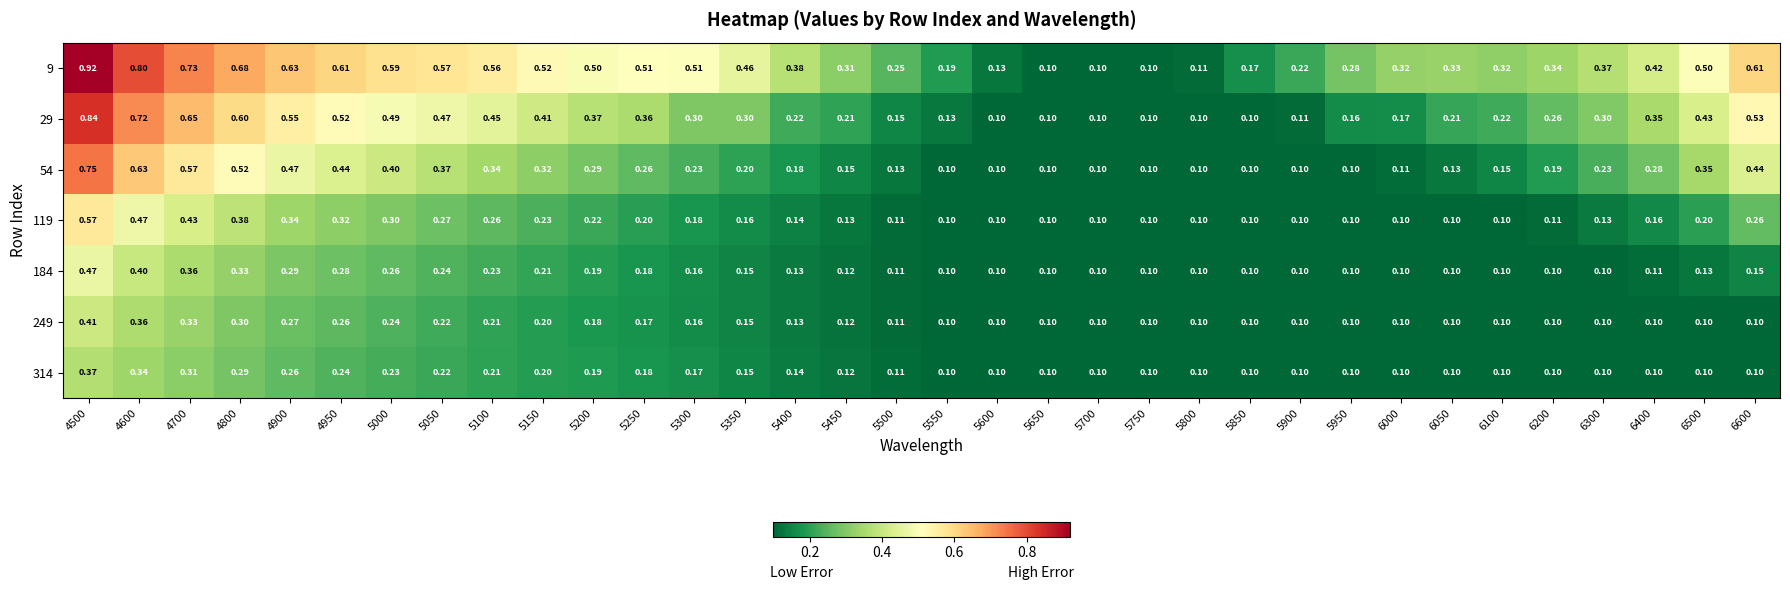

Is the value of 54 at 5350 greater than the value of 314 at 6000?

Yes